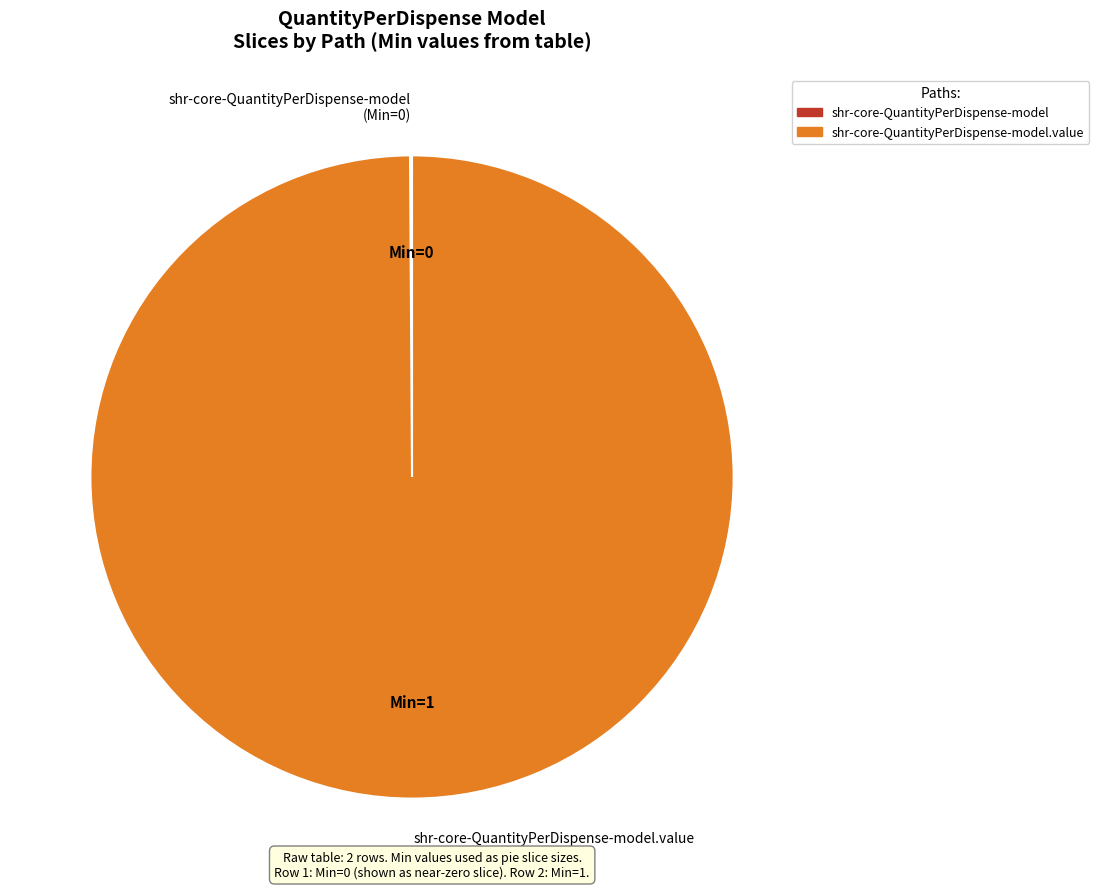

Is it true that shr-core-QuantityPerDispense-model.value (Min=1) is 100% of the pie?

True